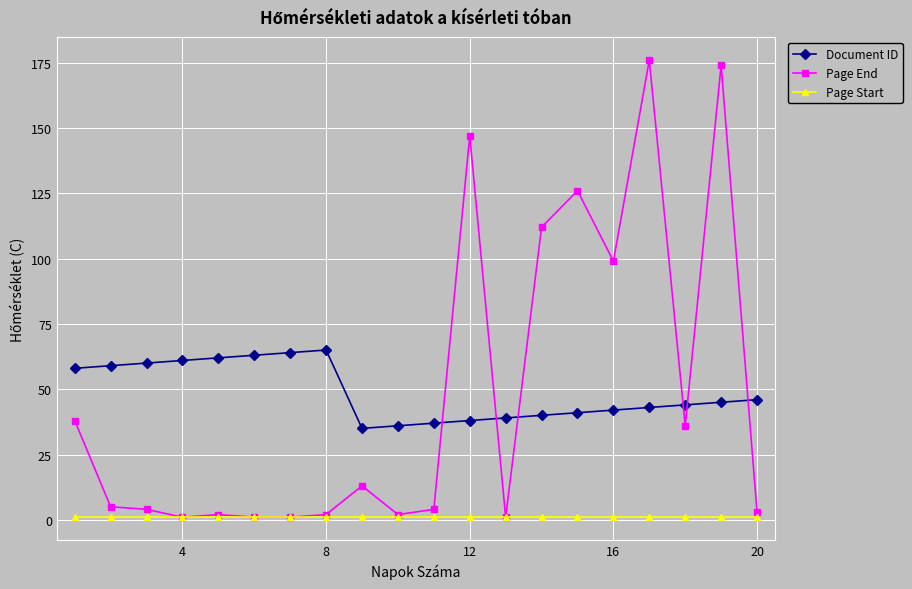

What is the sum of all Page End values?

947